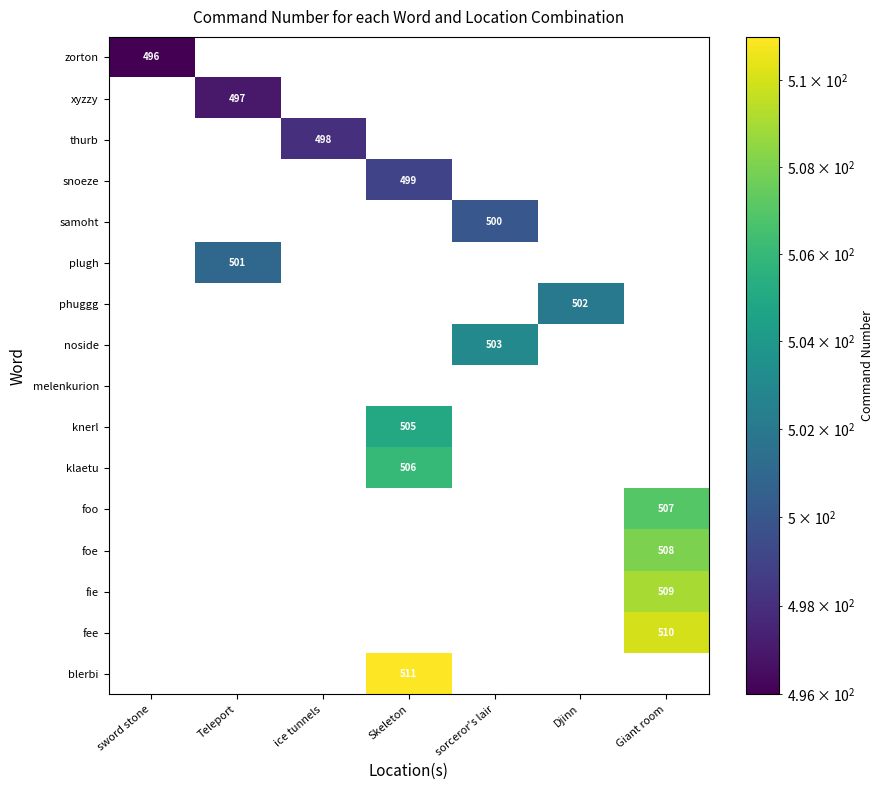

The value of xyzzy at Teleport is 830. True or false?

False